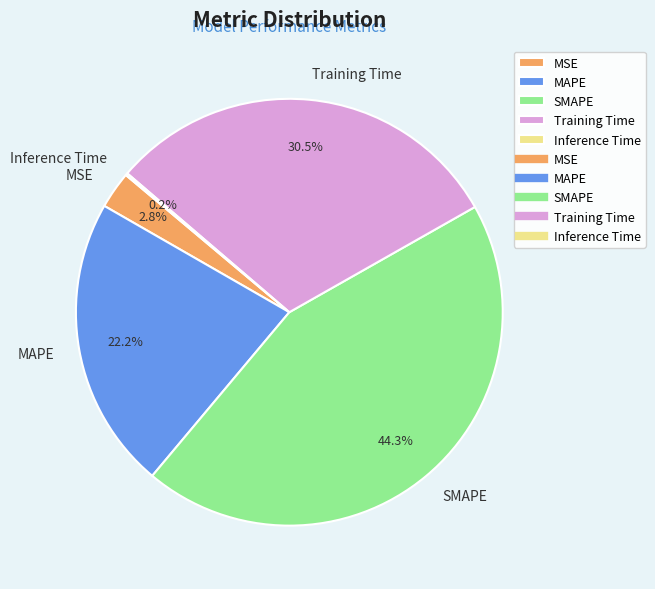

Which category has the biggest portion of the pie?

SMAPE